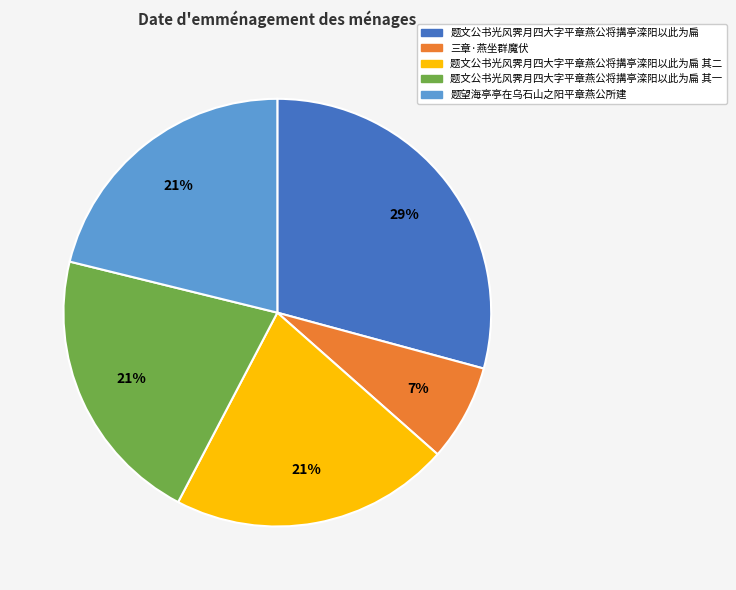

Approximately how many times larger is the value at 题文公书光风霁月四大字平章燕公将搆亭滦阳以此为扁 其二 compared to 题文公书光风霁月四大字平章燕公将搆亭滦阳以此为扁?

0.7